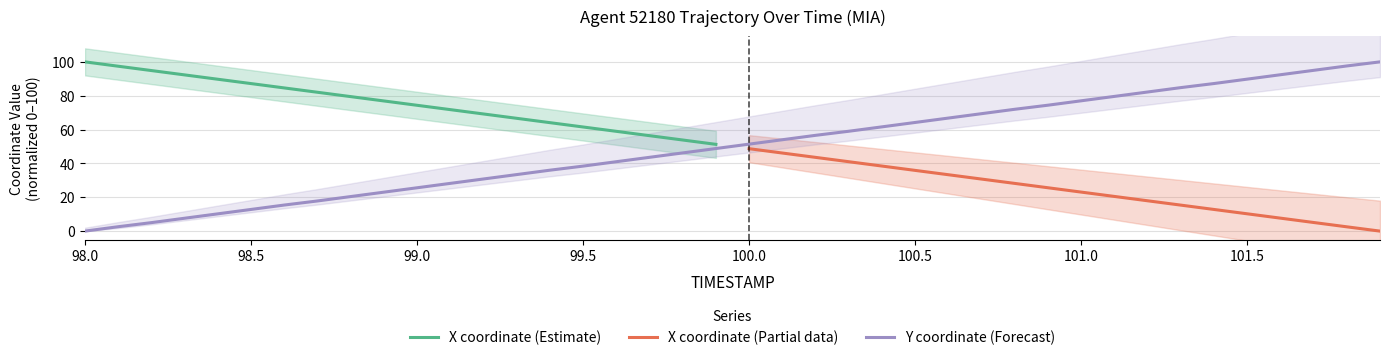

What is the sum of all values?

2001.7